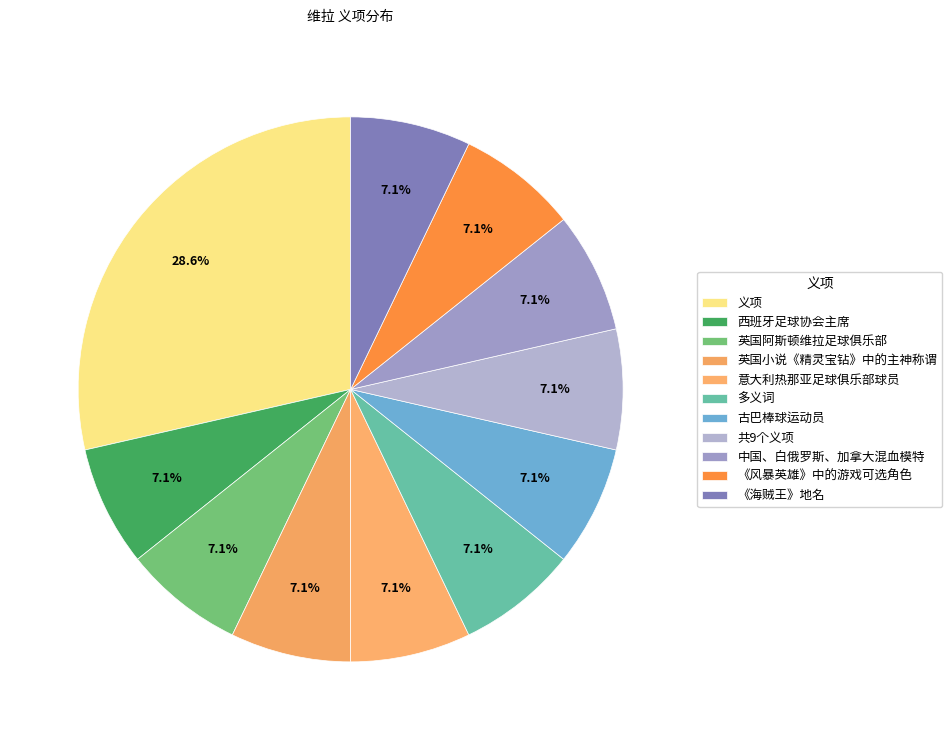

Does 义项 account for over 50% of the chart?

No